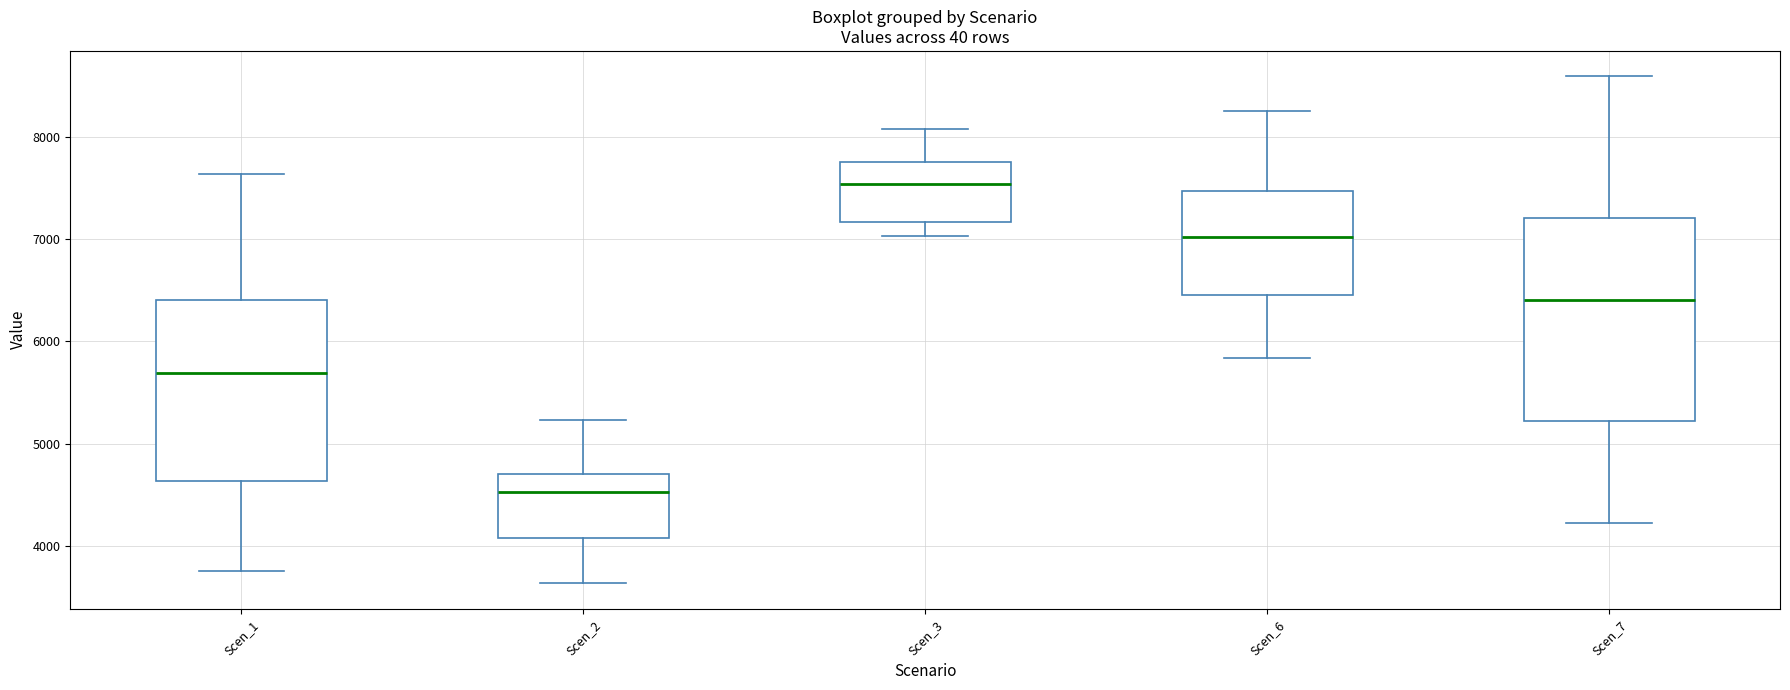

Reading left to right, read every box against the y-axis: the position of its median line, the range the box covers, and the ends of its whiskers. The values are not printed on the chart, so give them approximately, as read against the axis.

Scen_1: median 5700, box 4600 to 6400, whiskers 3700 to 7600
Scen_2: median 4500, box 4100 to 4700, whiskers 3600 to 5200
Scen_3: median 7500, box 7200 to 7800, whiskers 7000 to 8100
Scen_6: median 7000, box 6500 to 7500, whiskers 5800 to 8300
Scen_7: median 6400, box 5200 to 7200, whiskers 4200 to 8600